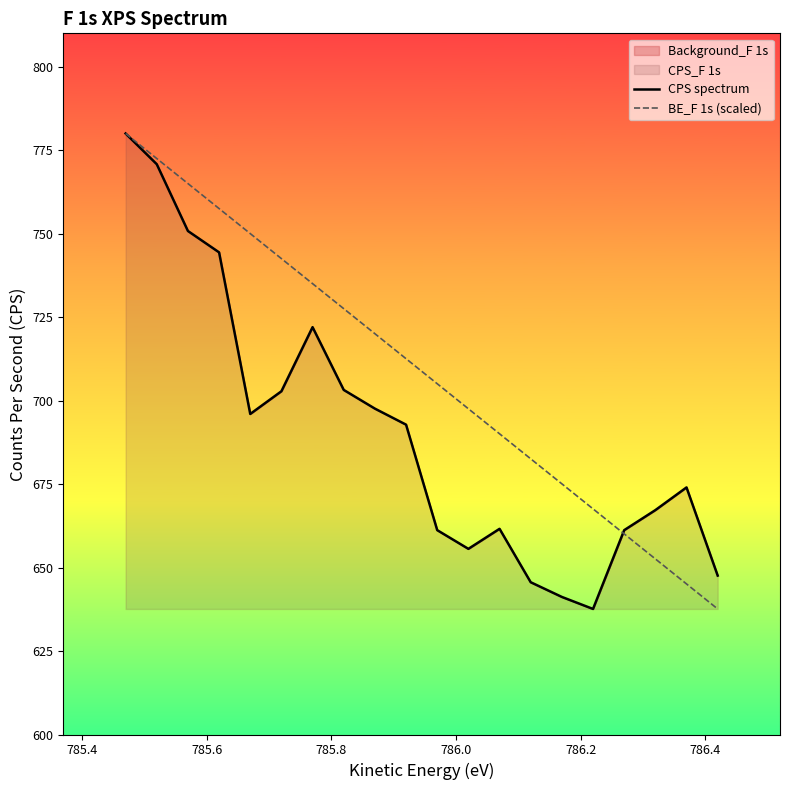

What is the smallest value displayed?

637.6